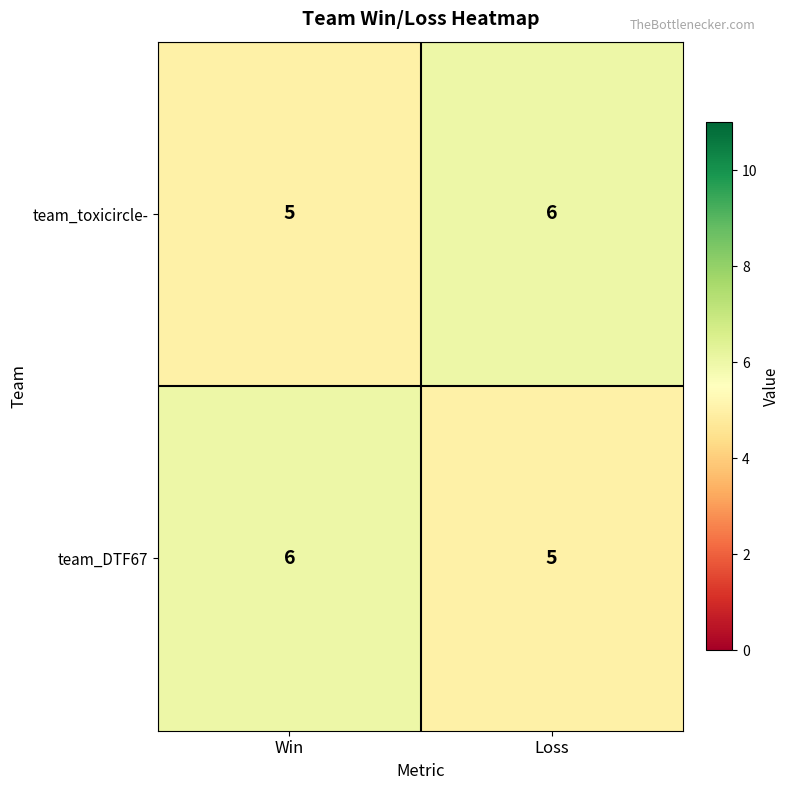

At which label is team_toxicircle- closest to 5?

Win